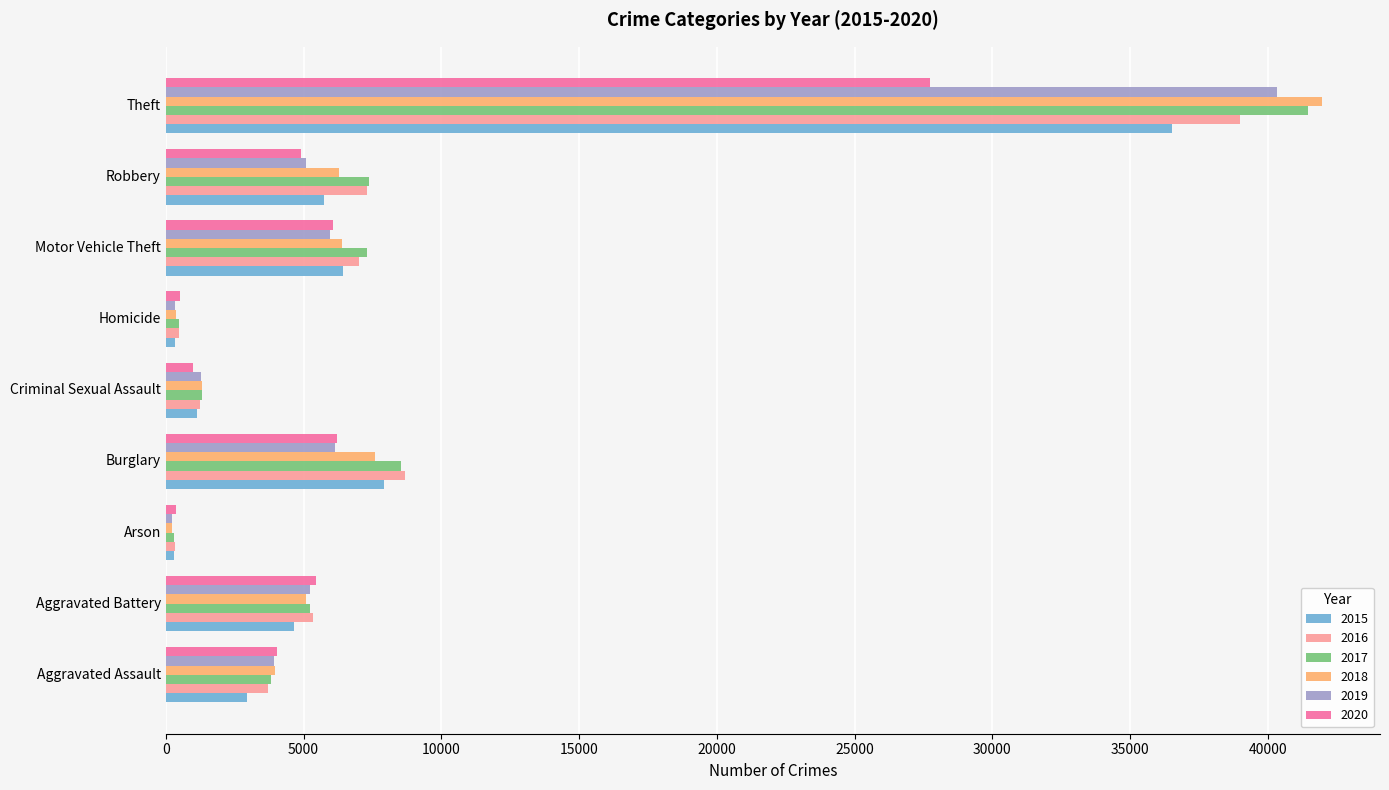

What is the difference between the highest and lowest values at Motor Vehicle Theft?

1341